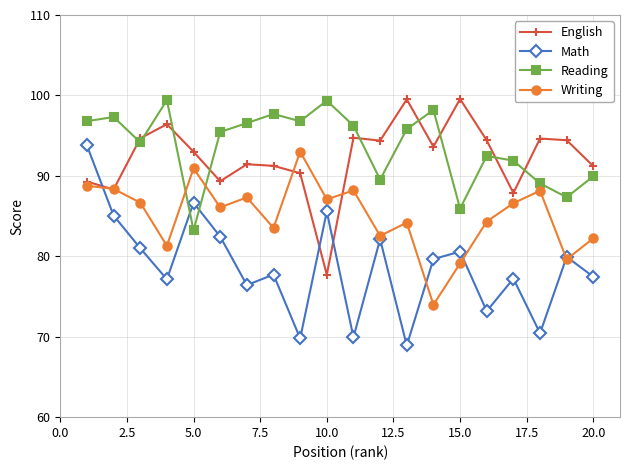

Does the chart display data point markers on the line(s)?

Yes